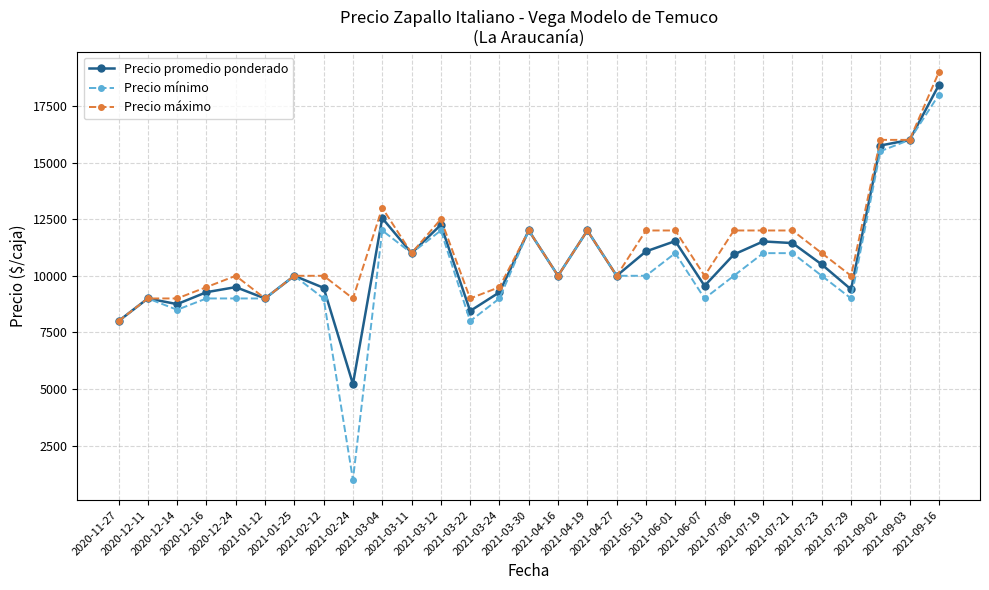

What is the value of the Precio promedio ponderado point at the 10th from the left?

12545.0